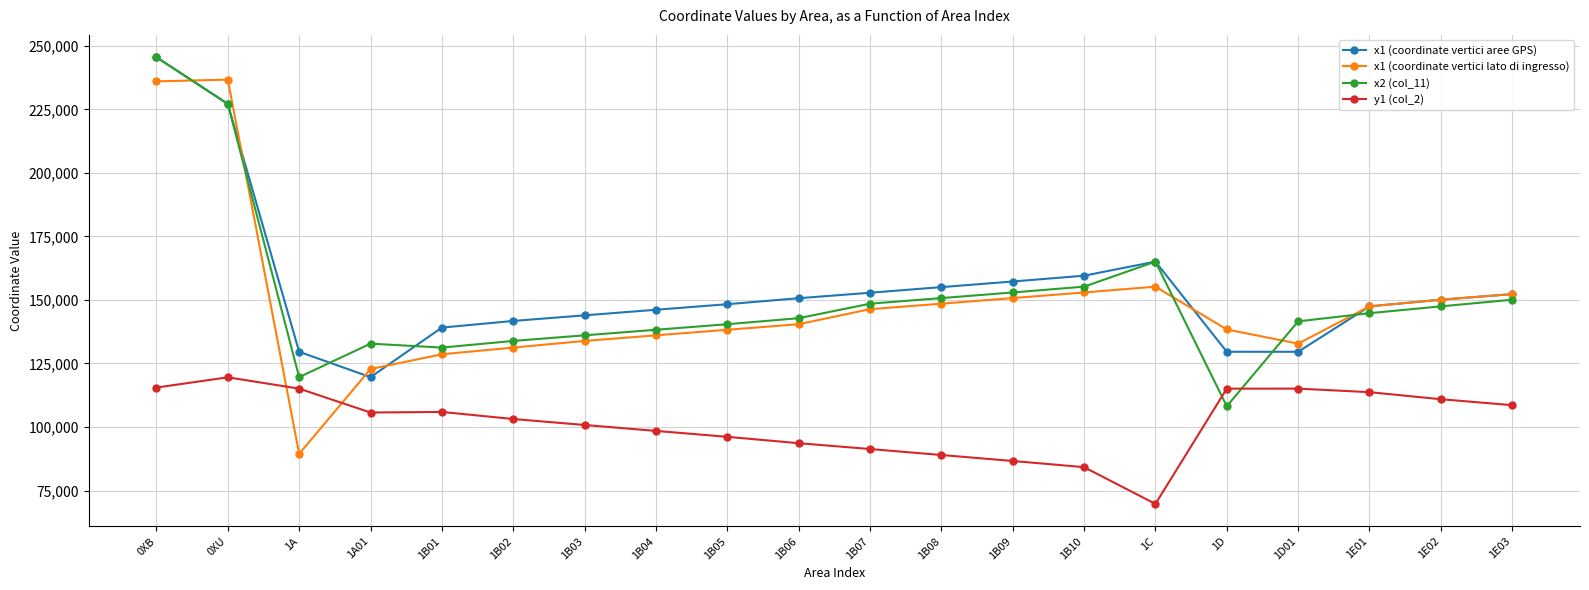

Is it true that x1 (coordinate vertici lato di ingresso) equals 152942 at 1B10?

True